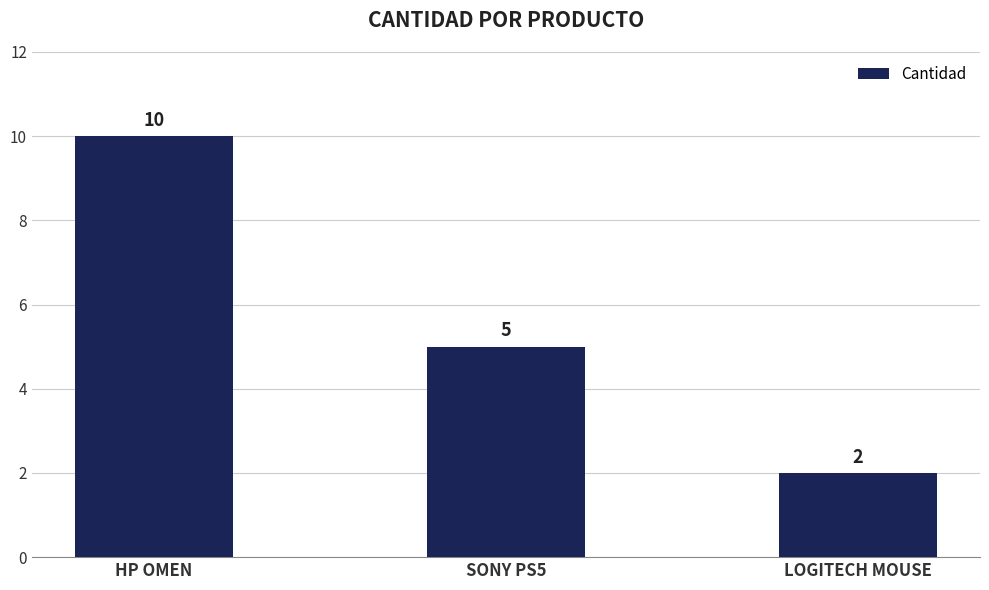

What is the difference between the values at LOGITECH MOUSE and SONY PS5?

3